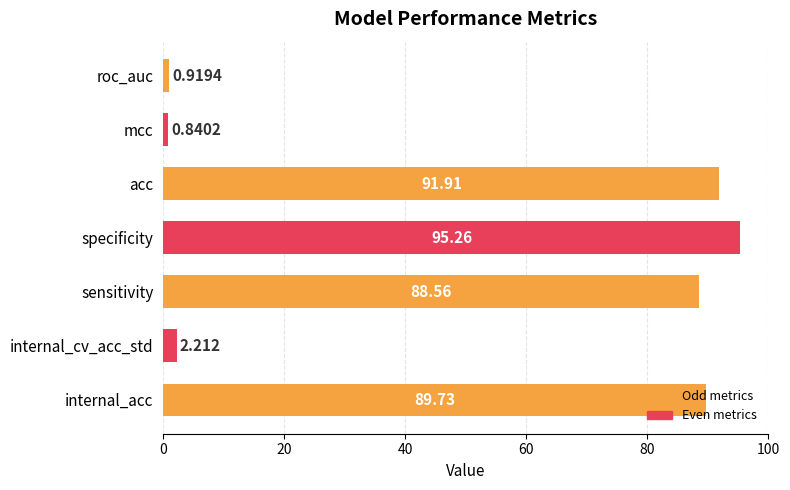

Which has a higher value, mcc or internal_cv_acc_std?

internal_cv_acc_std